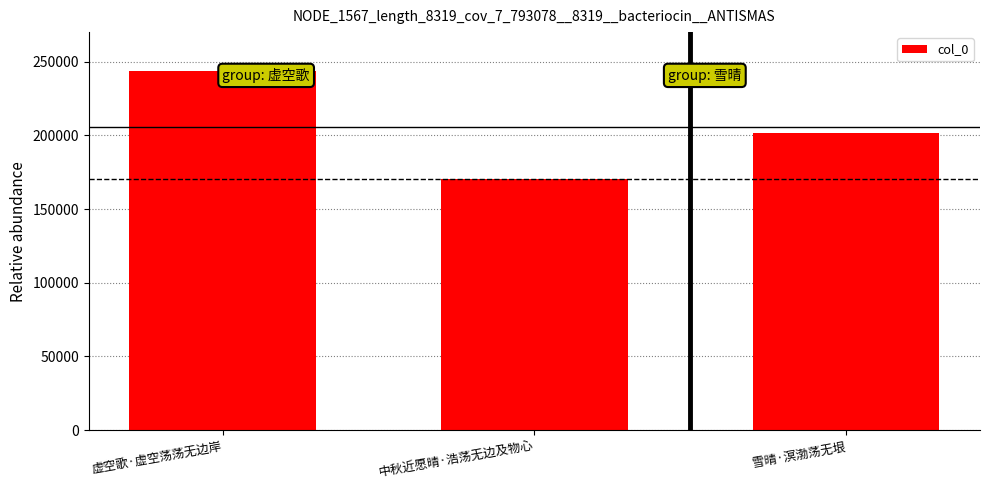

How many categories are shown in the chart?

3